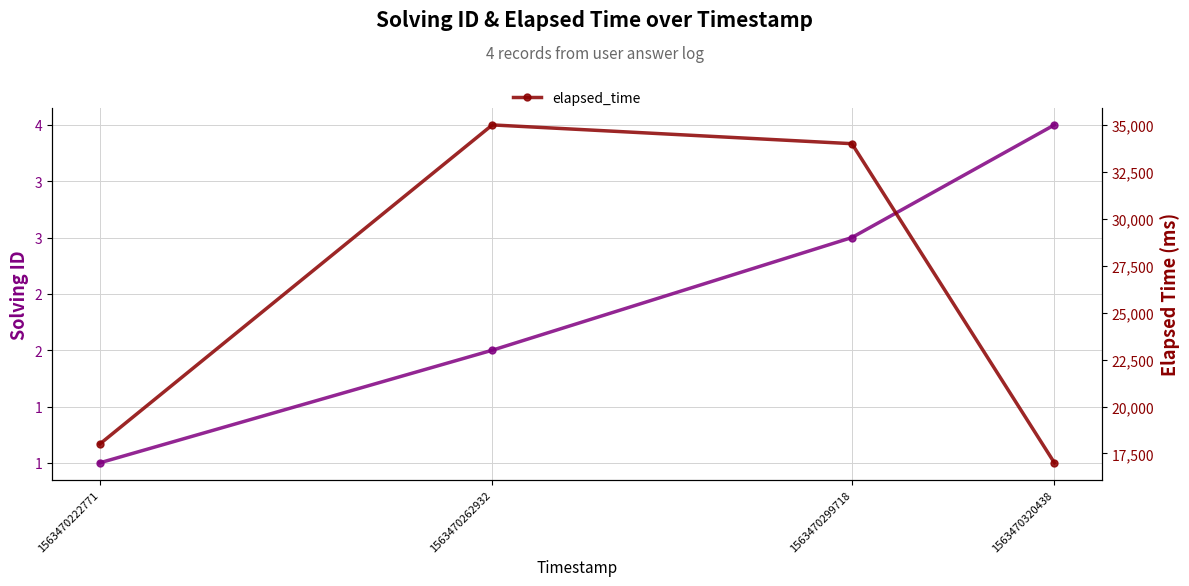

What is the minimum value shown in the chart?

1